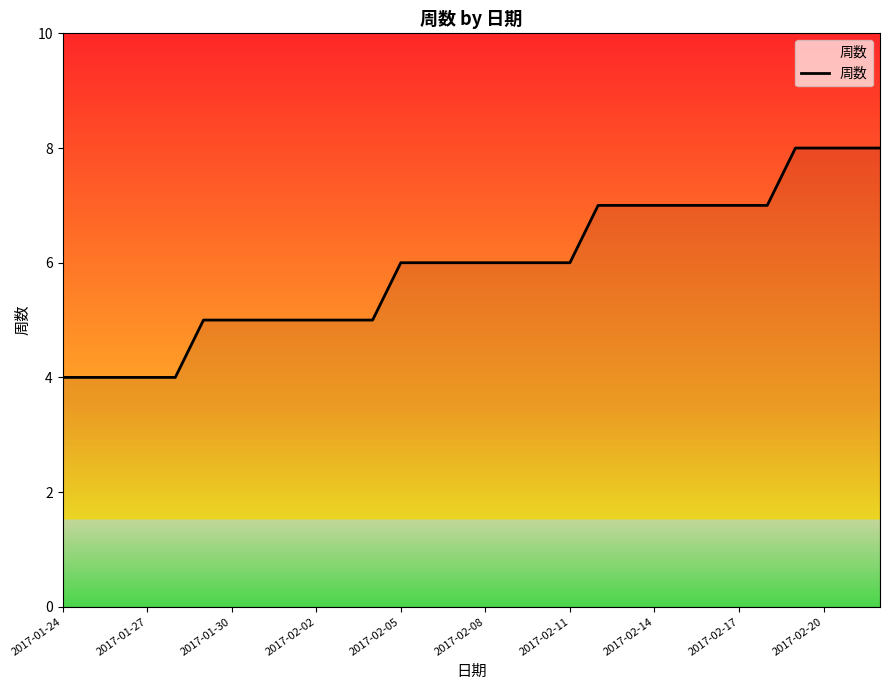

What is the average value?

6